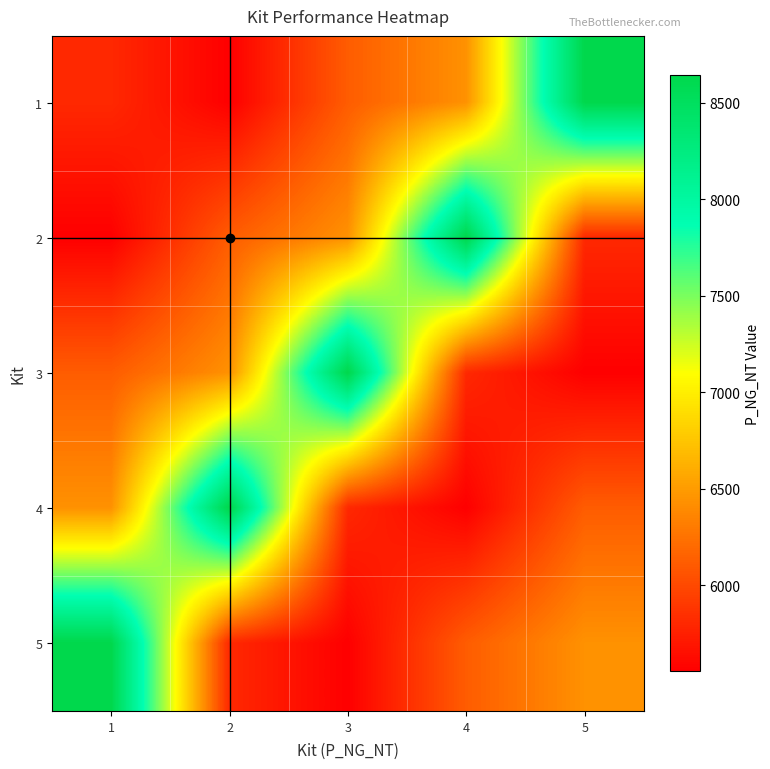

At how many categories does at least one series exceed 7317?

5